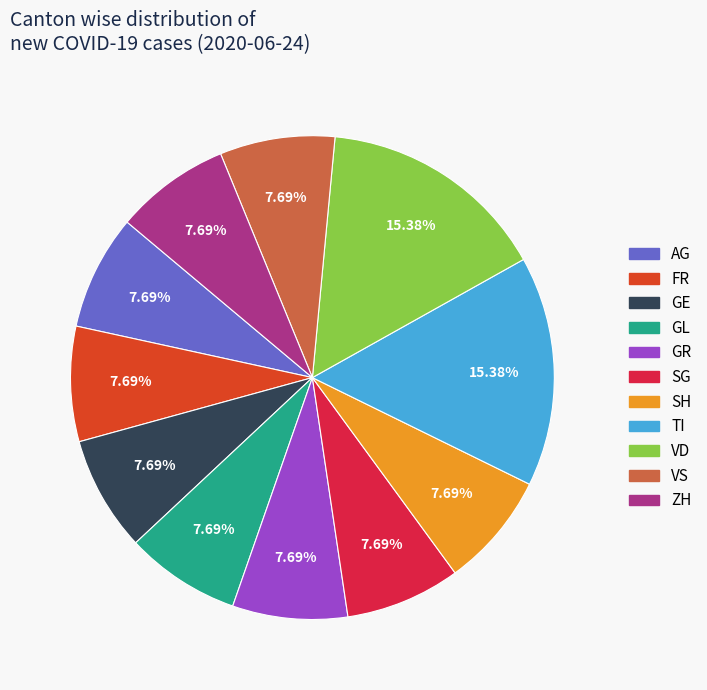

Is there any slice that represents more than half of the pie?

No